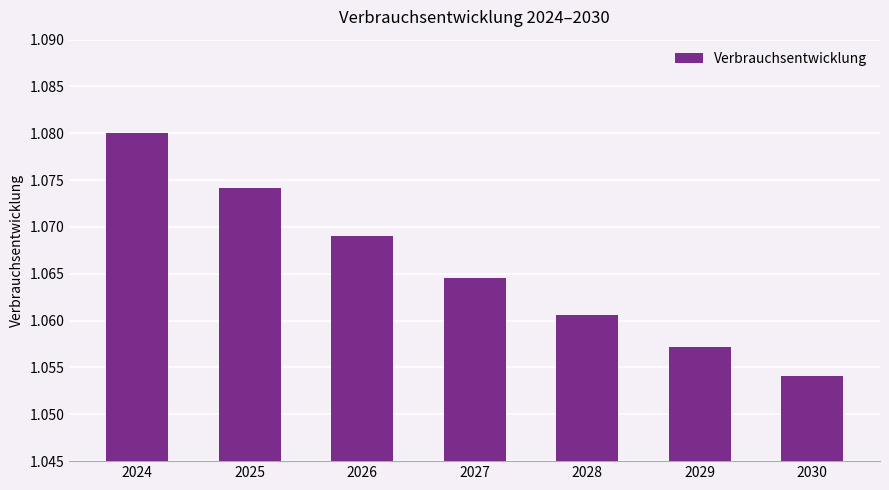

The chart shows a value of 1.4 at 2028. True or false?

False